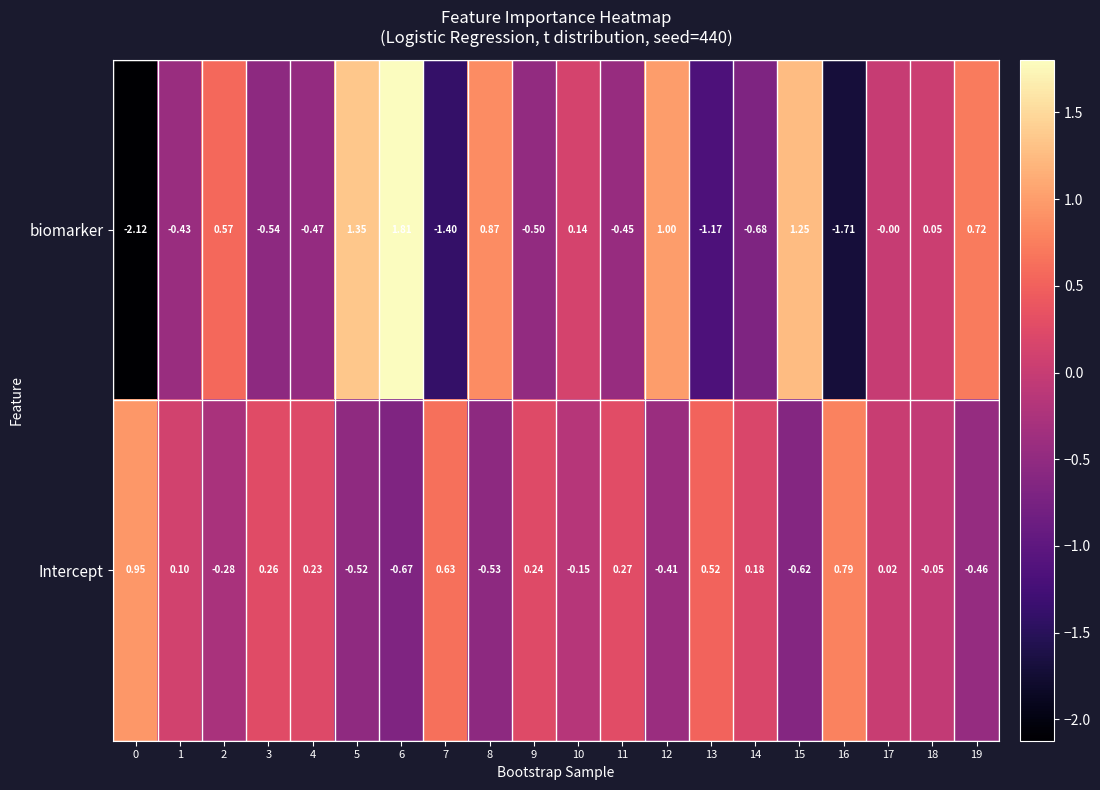

Which series has the largest total across all categories?

Intercept